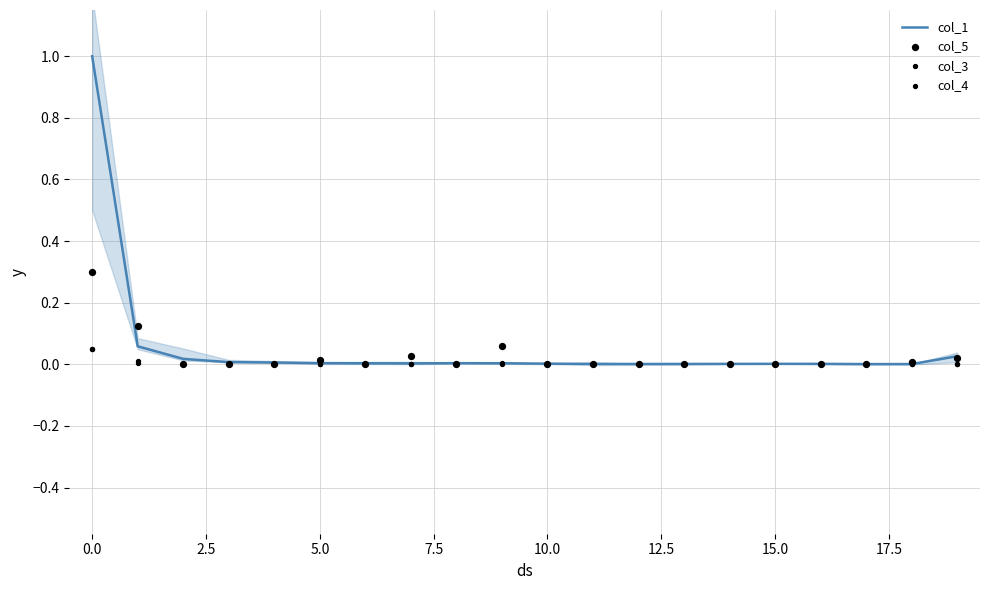

Which series has the largest Y range (max minus min)?

col_1